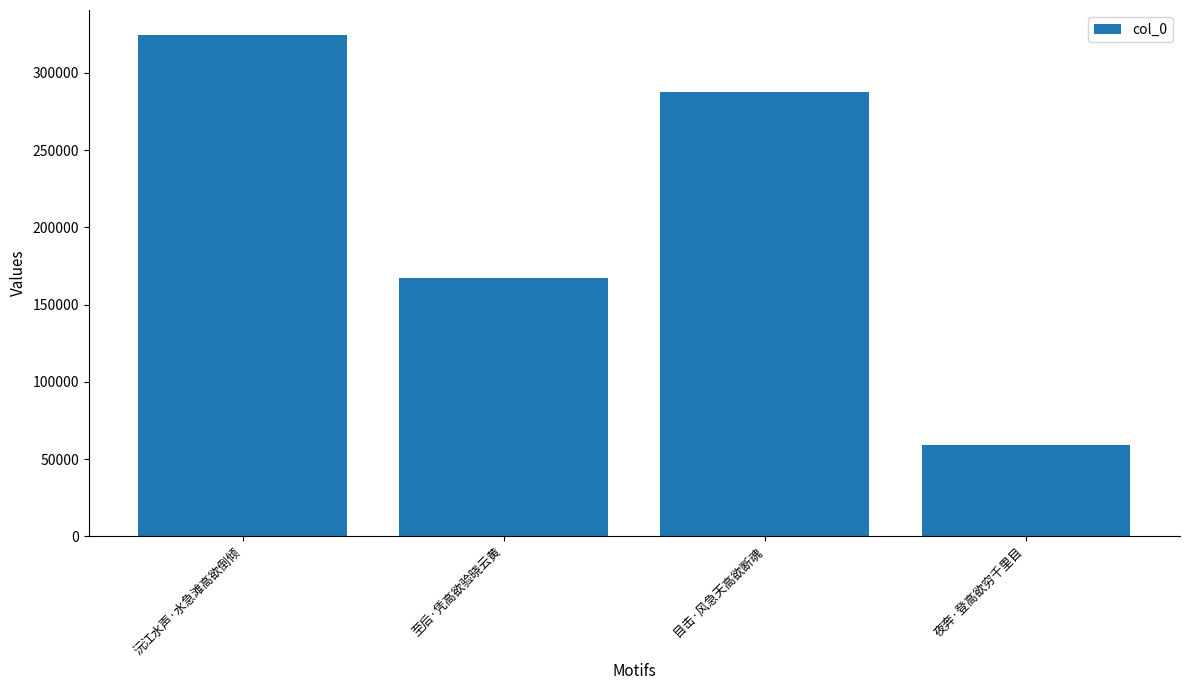

What is the greatest value displayed?

324415